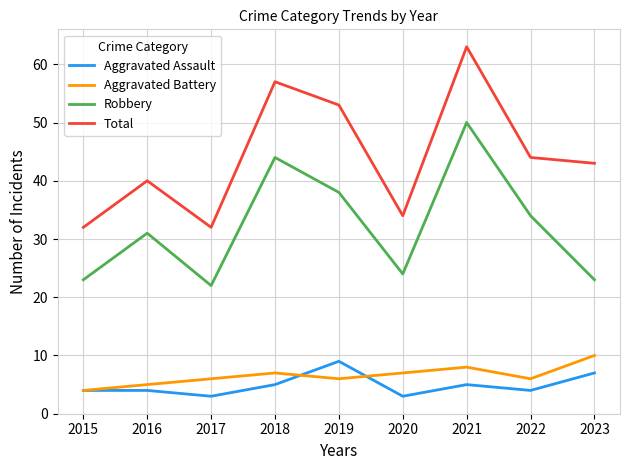

What is the difference between the highest and lowest values at 2018?

52